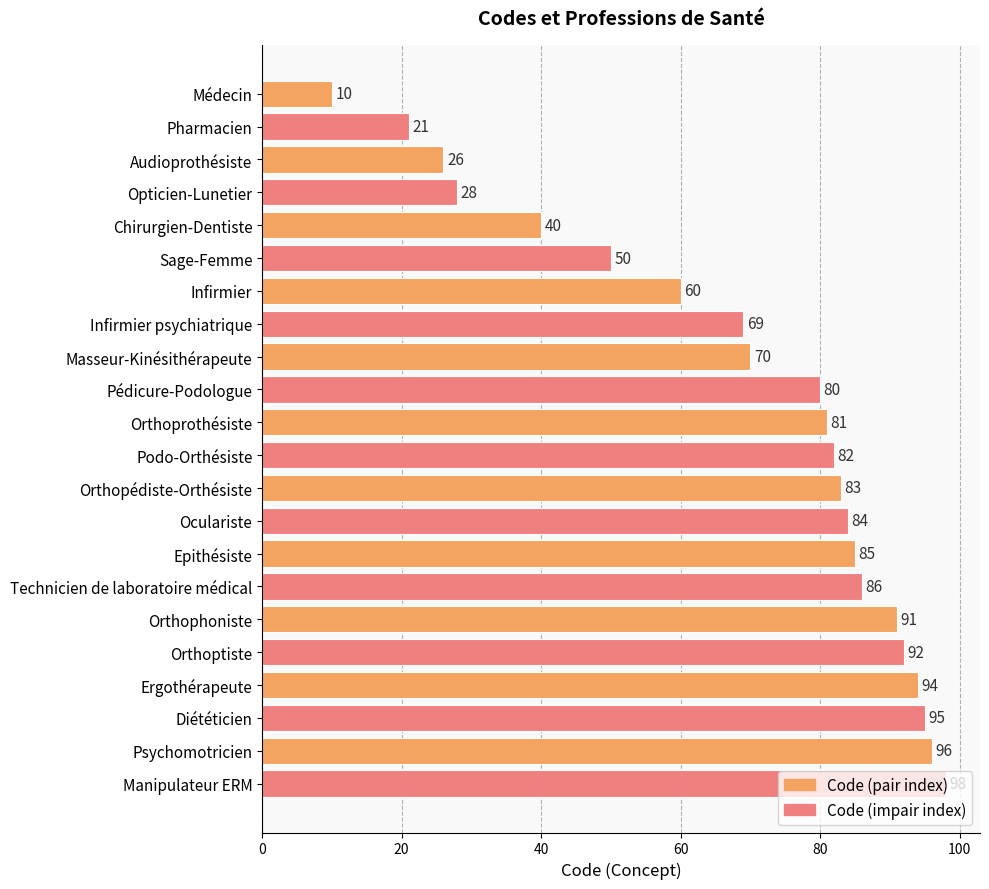

Where is the data nearest to the value 54?

Sage-Femme